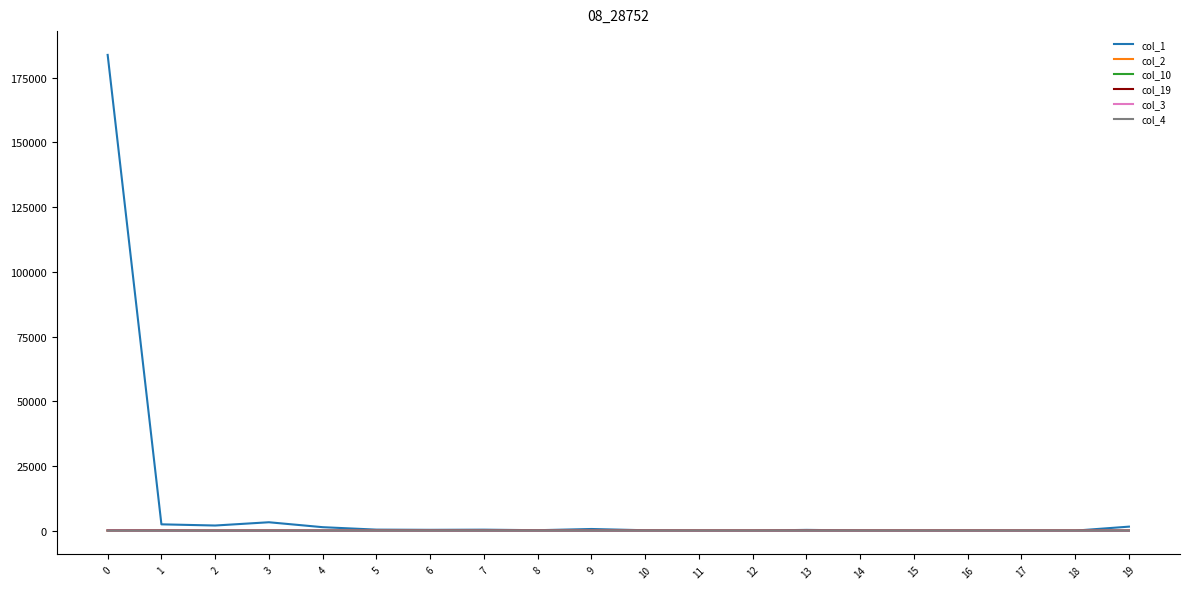

Which series has the widest spread of values?

col_1